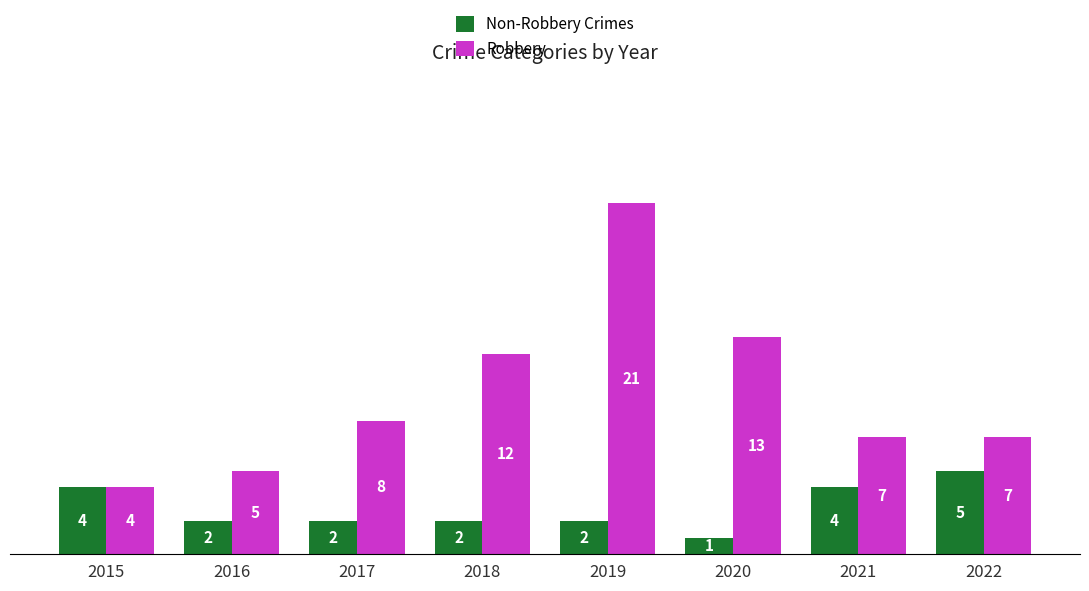

What are all the series names shown in the legend?

Non-Robbery Crimes, Robbery